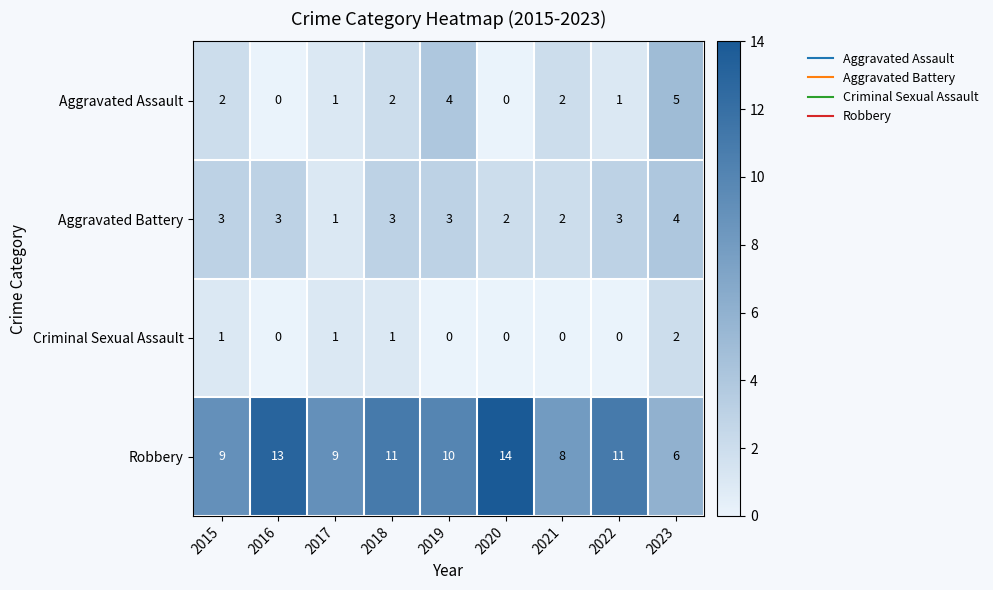

The Aggravated Assault series shows 0 at 2016. True or false?

True